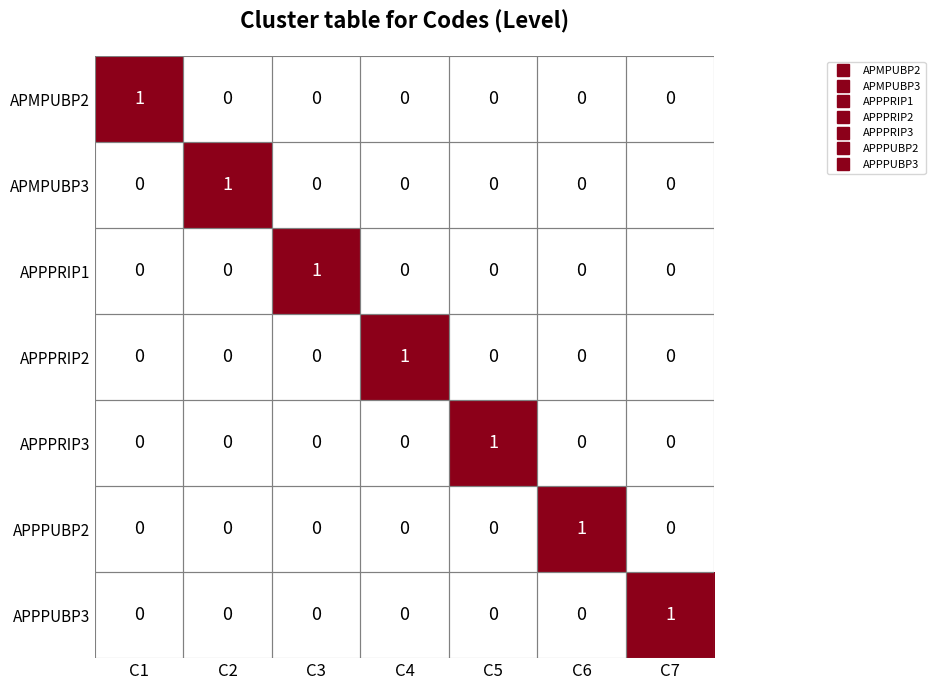

How many data points does each series have?

7